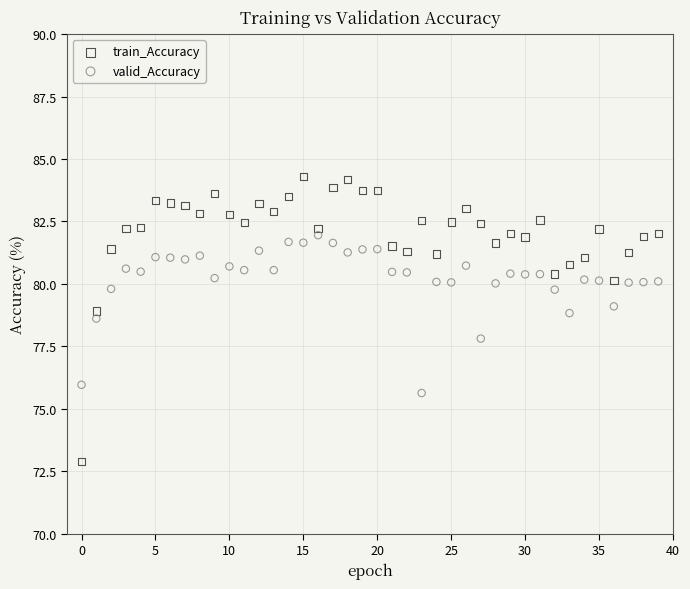

Which series contains the lowest Y value?

train_Accuracy